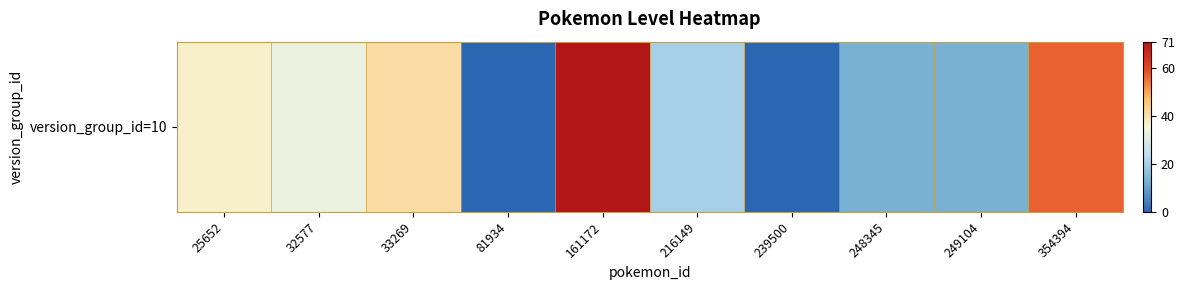

Rank the categories by value from highest to lowest.

161172, 354394, 33269, 25652, 32577, 216149, 248345, 249104, 81934, 239500